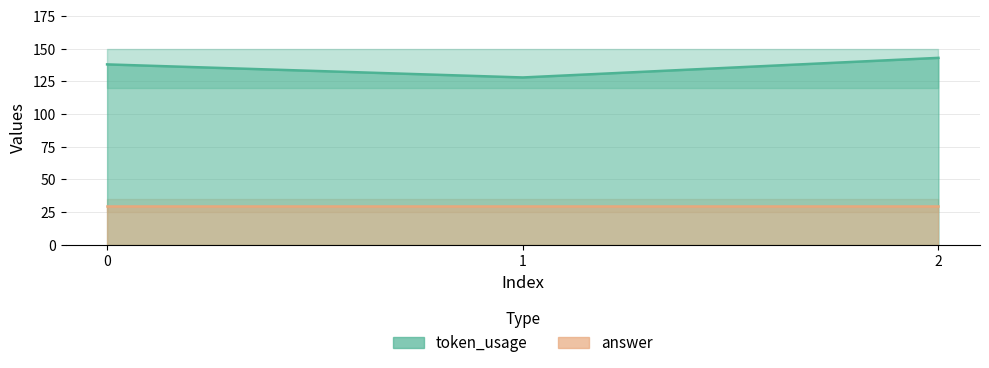

Reading left to right, list all the values displayed in this chart.

138	128	143